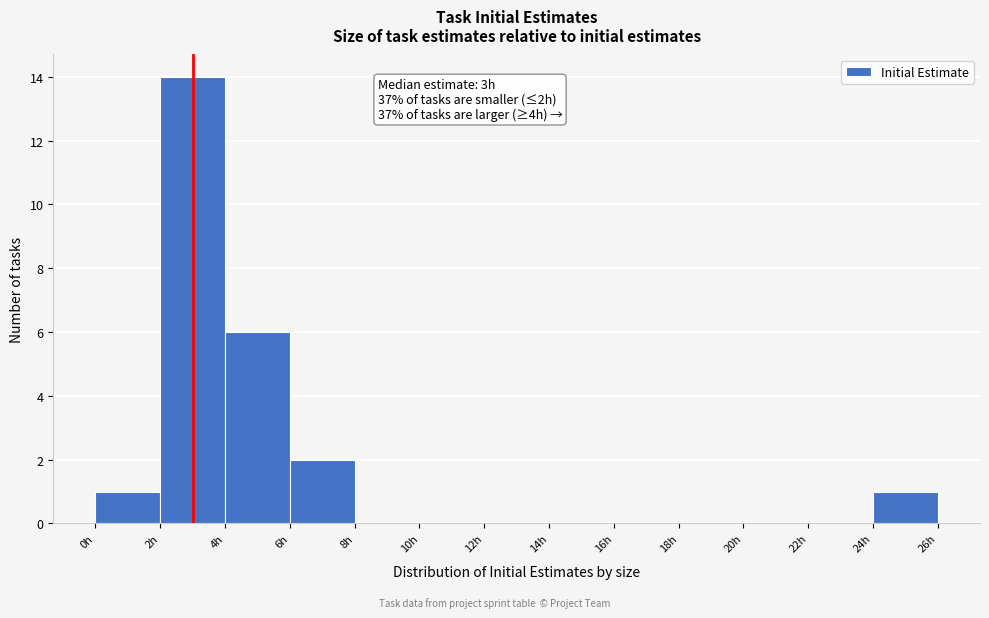

Over which range of the x-axis is the bar tallest?

2 to 4